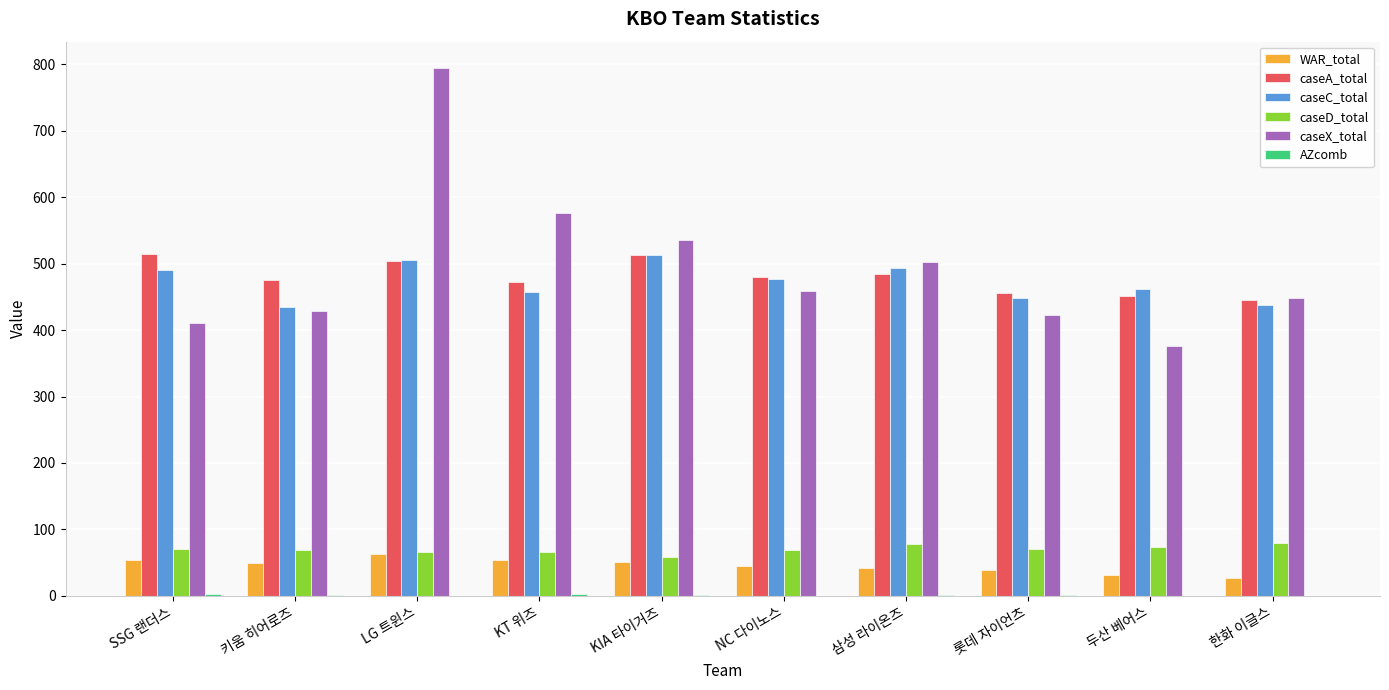

The value of caseC_total at LG 트윈스 is 505.5. True or false?

True